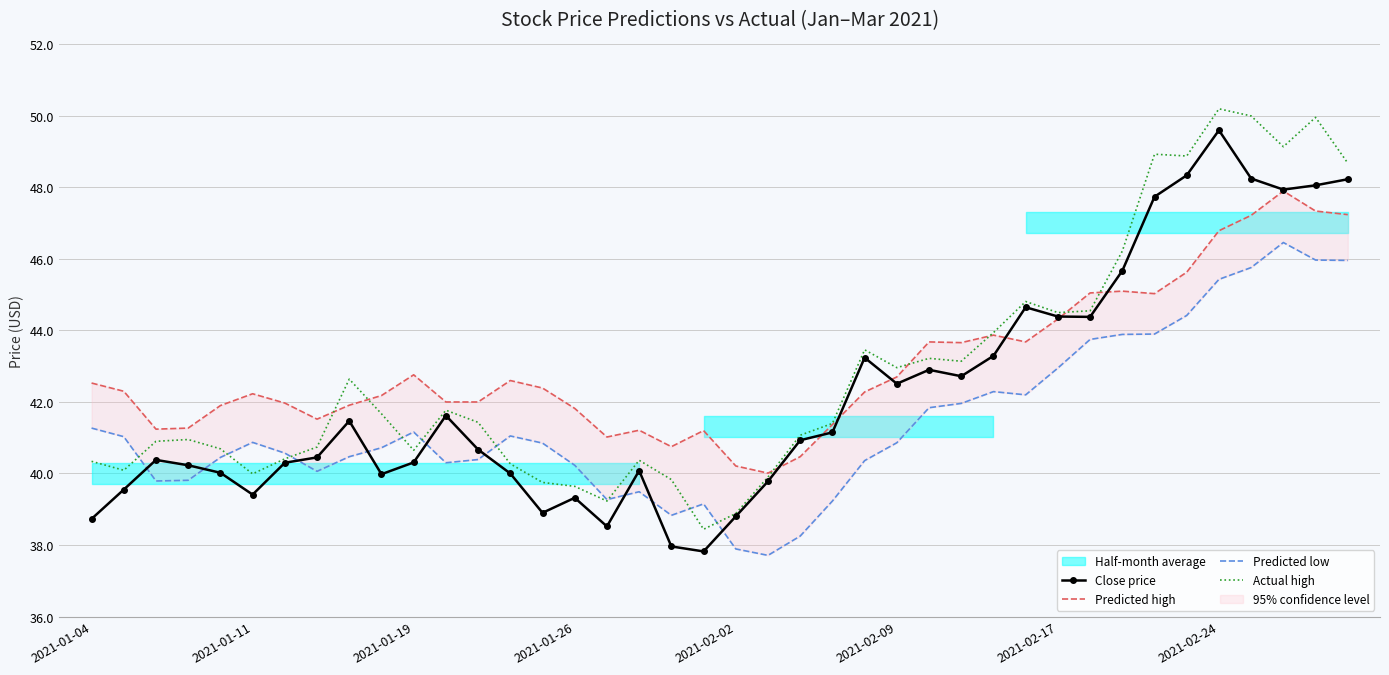

How many data points in Predicted low are above 40?

30